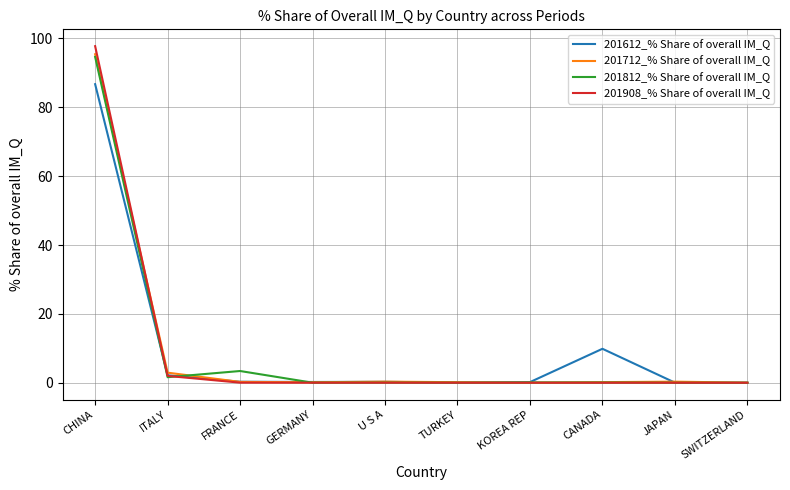

The value of 201908_% Share of overall IM_Q at GERMANY is 0.0. True or false?

True